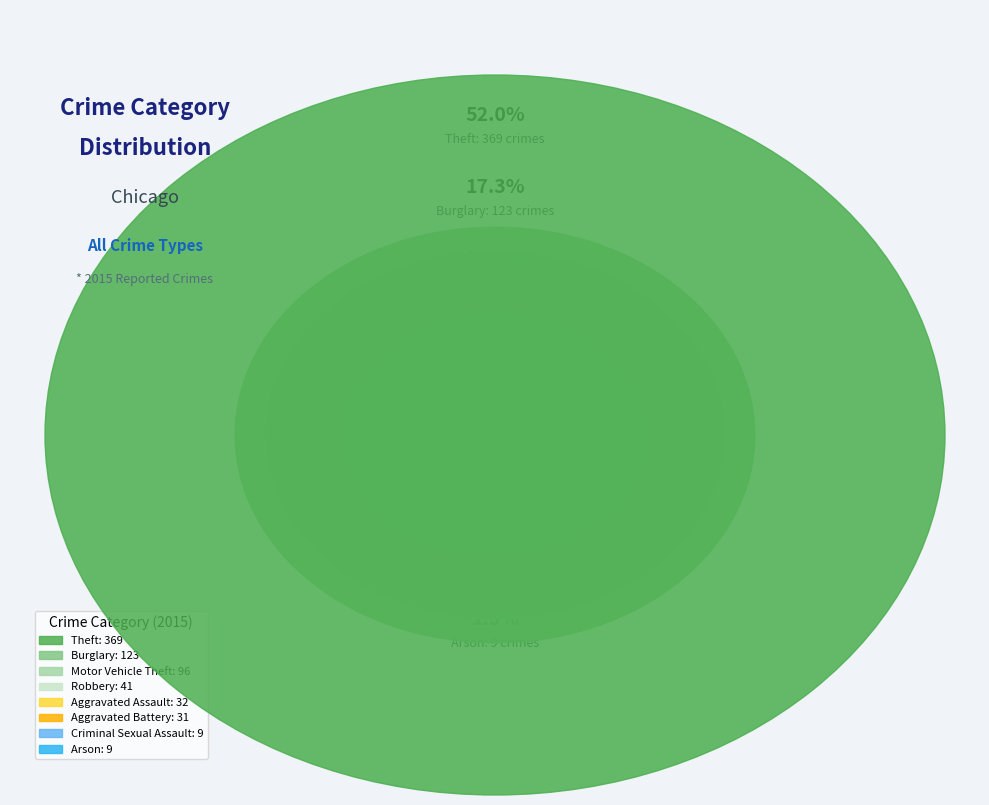

Which slice represents more than half of the pie?

Theft